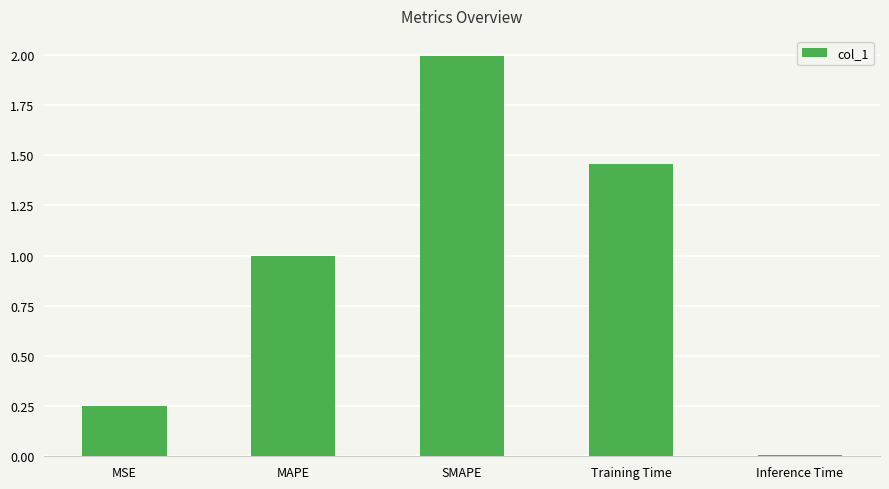

Between MAPE and Training Time, which is larger?

Training Time